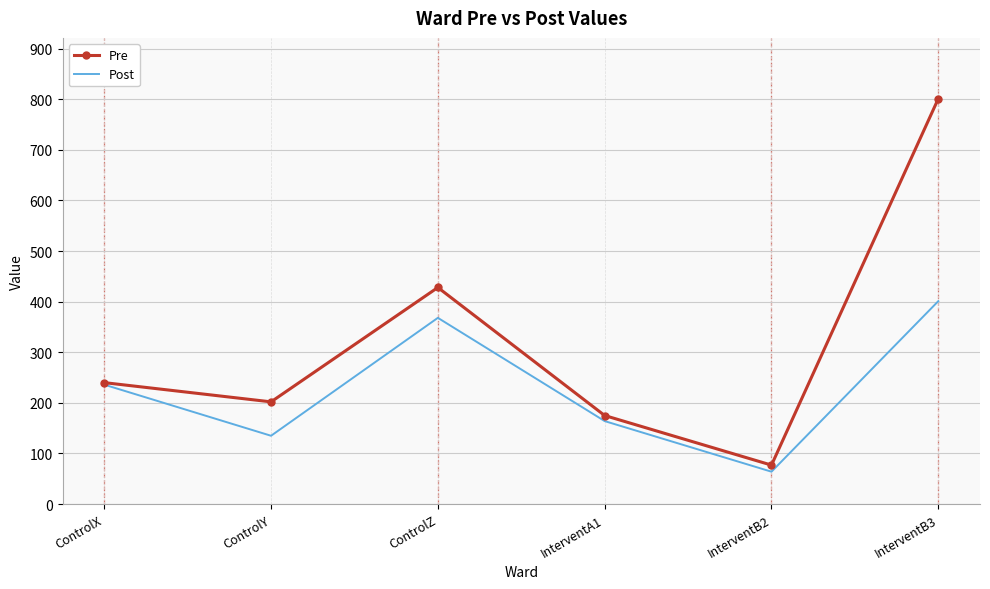

Rank the series by their average value, from lowest to highest.

Post, Pre